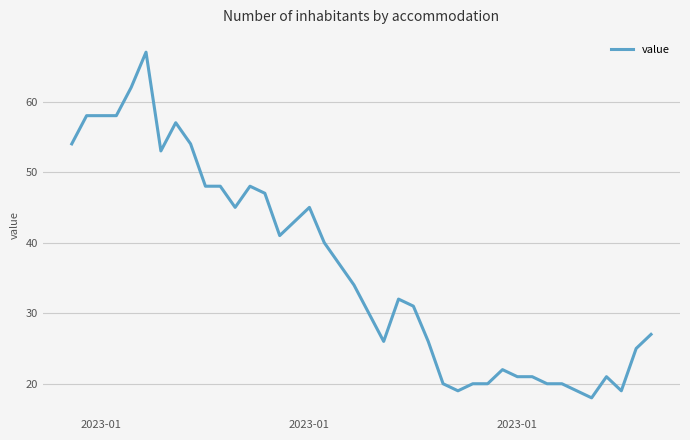

How many lines are shown in the chart?

1